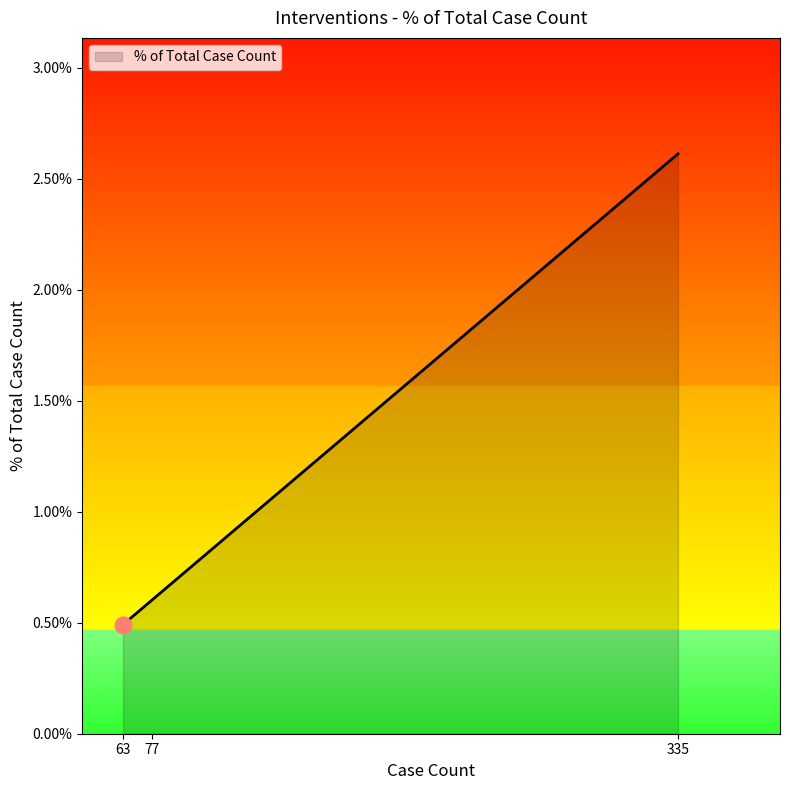

Is this an area chart (filled region under the line)?

Yes